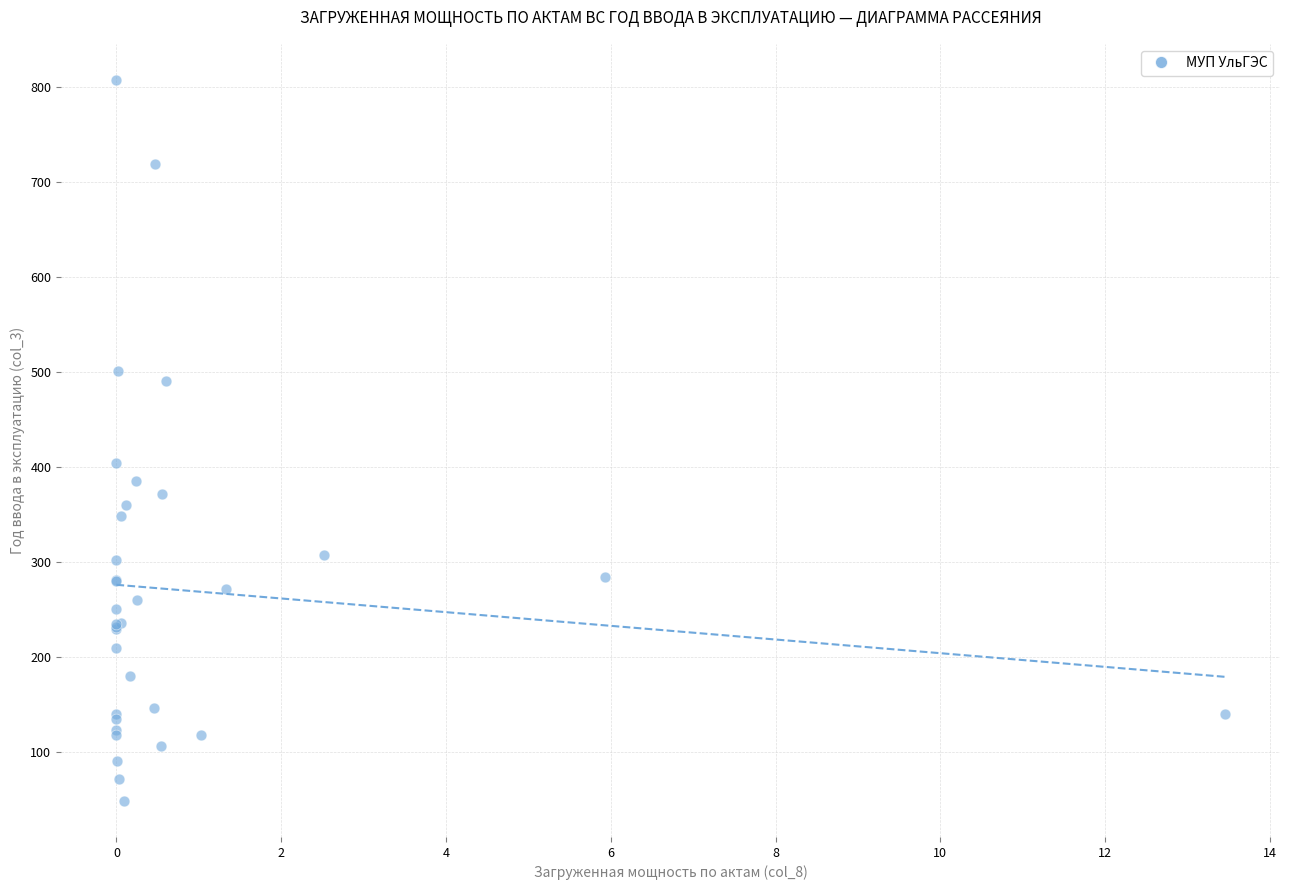

What Y value in the scatter plot is closest to 428?

404